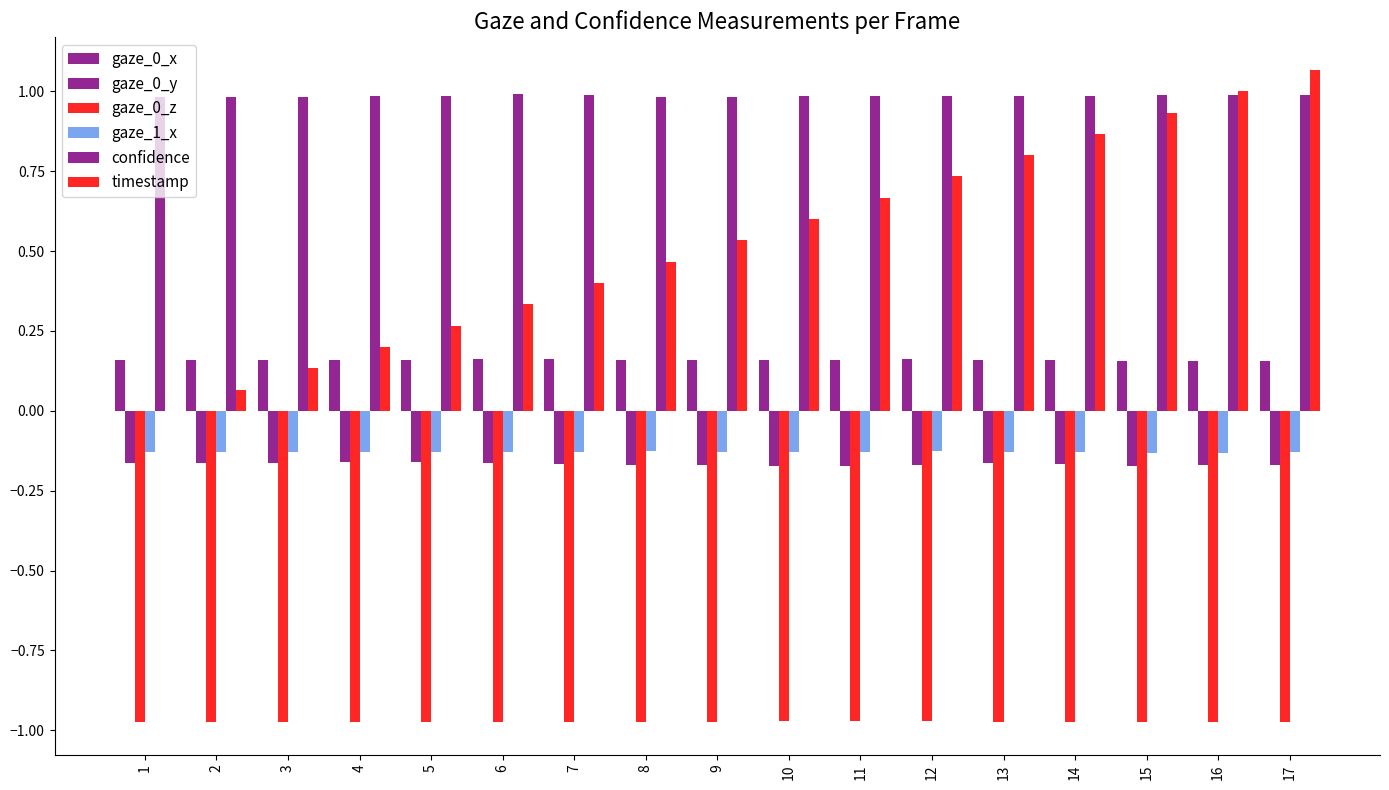

What is the total value across all series at 9?

0.4